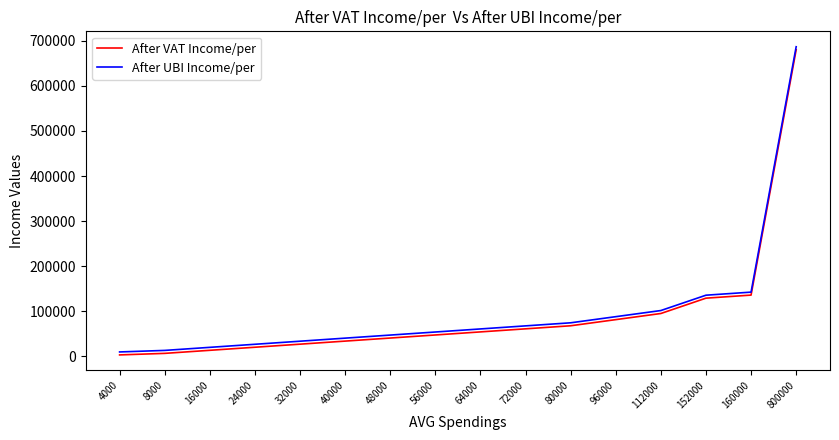

List the series in order of their peak value, lowest first.

After VAT Income/per, After UBI Income/per